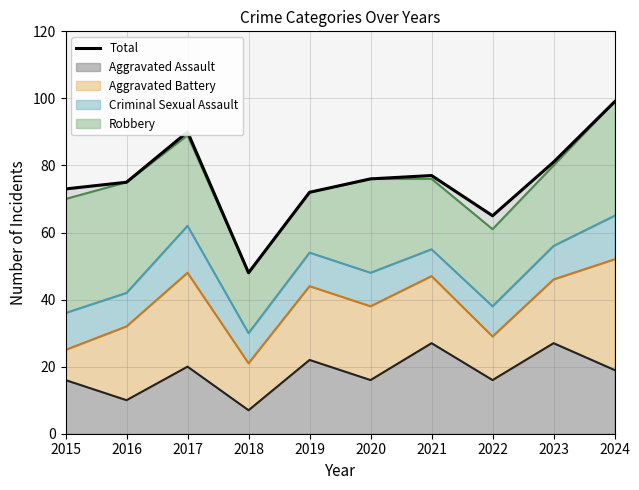

At which label does the data first exceed 76?

2017